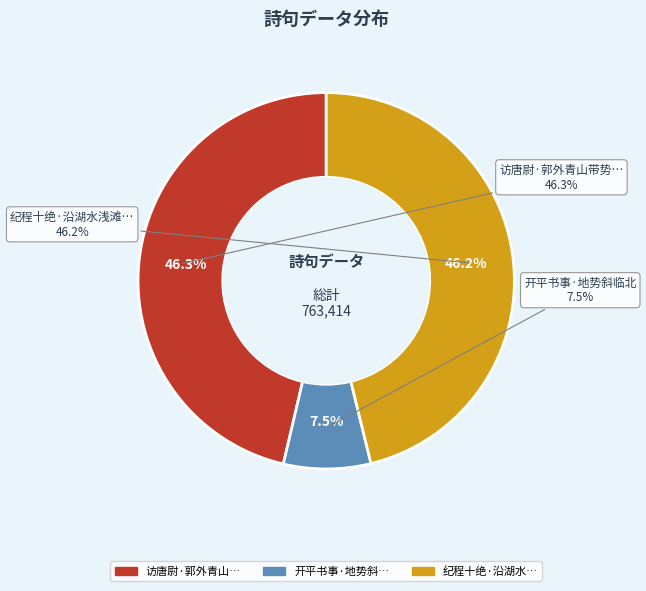

What is the largest slice in the pie chart?

访唐尉·郭外青山带势斜